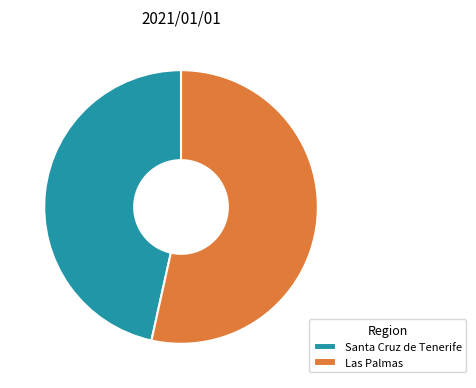

What is the ratio of the value at Santa Cruz de Tenerife to the value at Las Palmas?

0.9